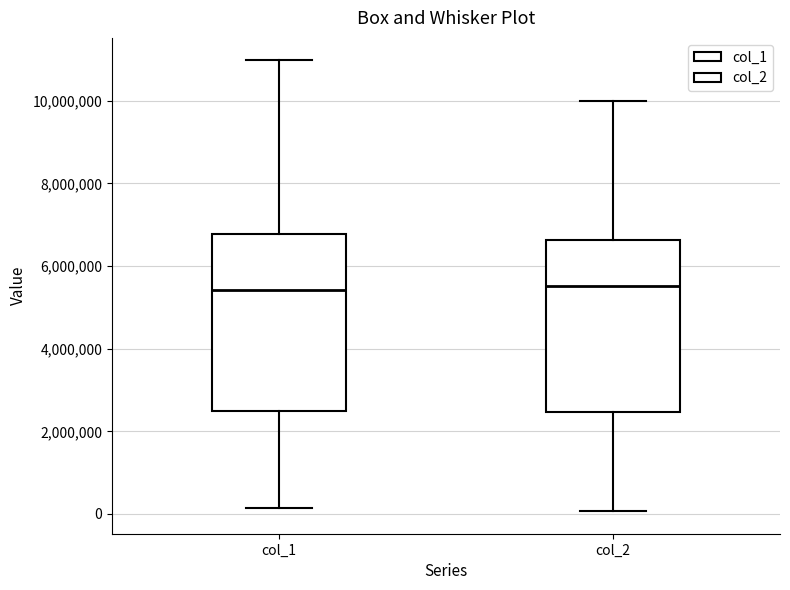

Where does the lower whisker of the box for col_2 end on the y-axis? The values are not printed on the chart, so give them approximately, as read against the axis.

0